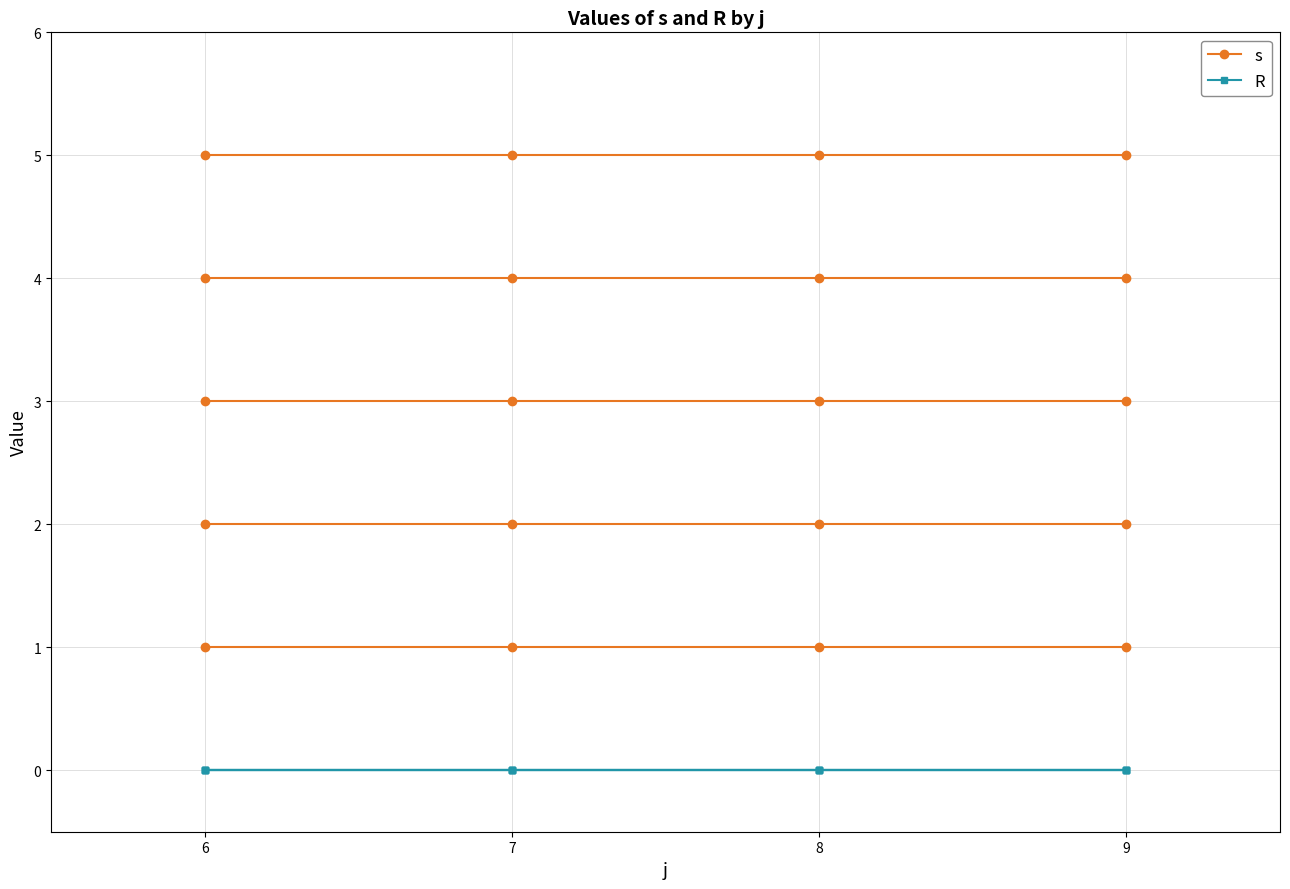

Reading left to right, what are all the values shown in this chart?

s: 1	1	1	1
R: 0	0	0	0